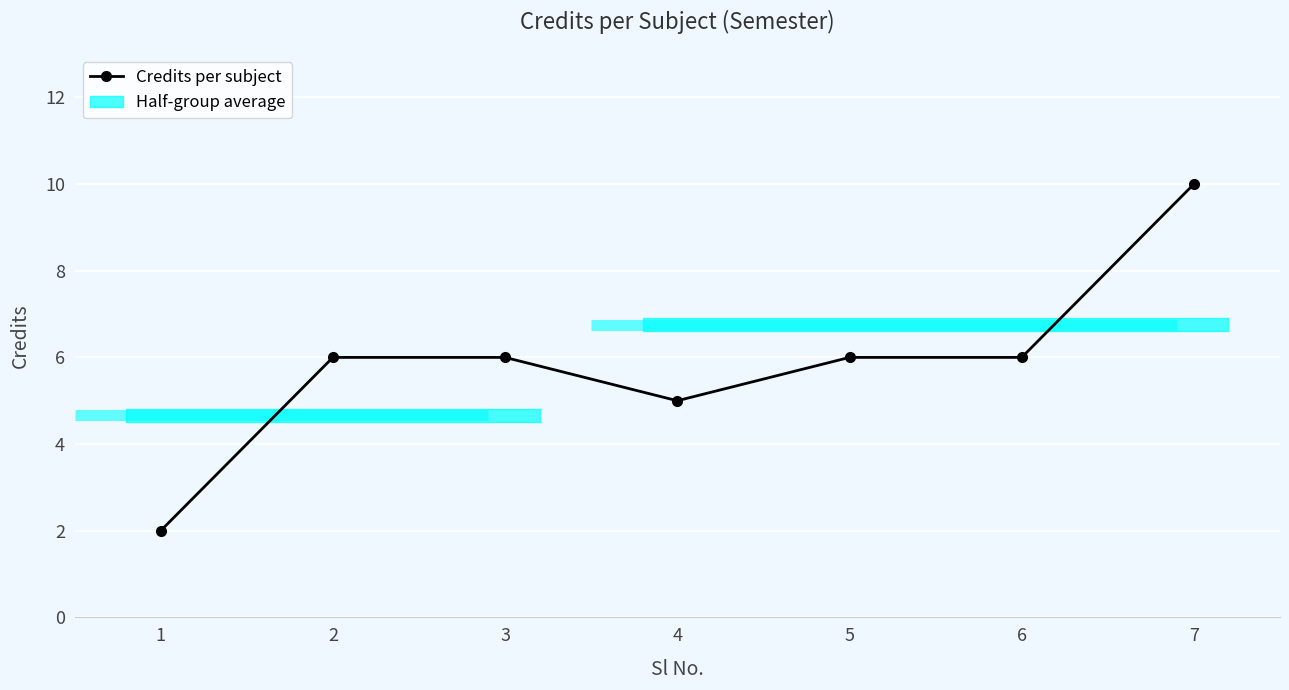

List the labels in order of value, largest first.

7, 2, 3, 5, 6, 4, 1